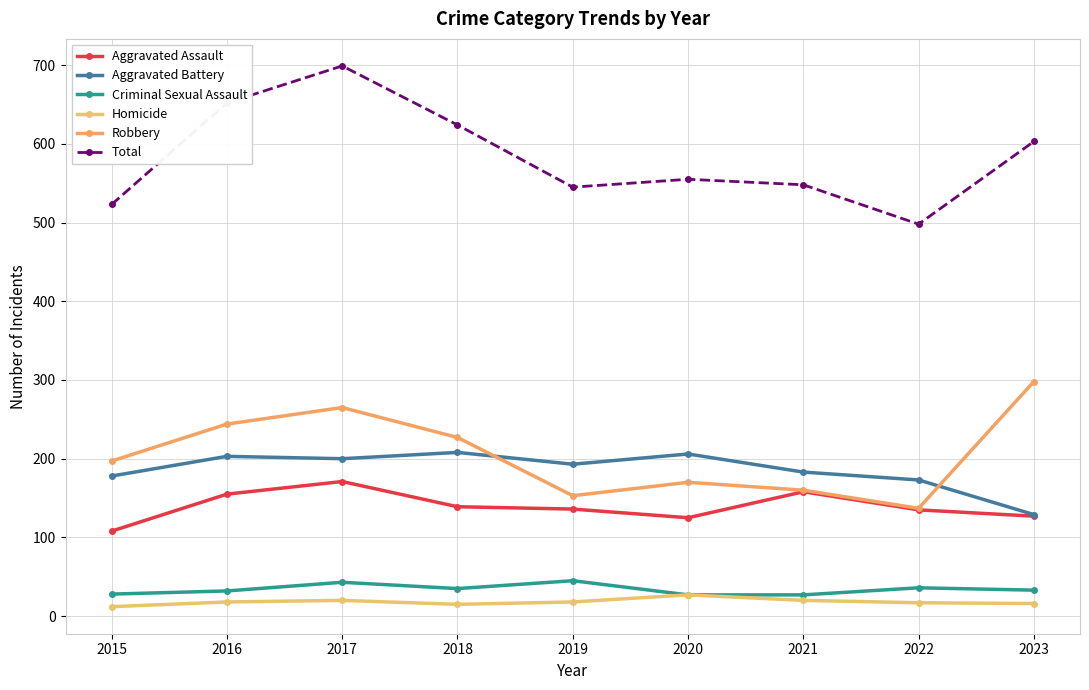

Which series has the largest range (max minus min)?

Total